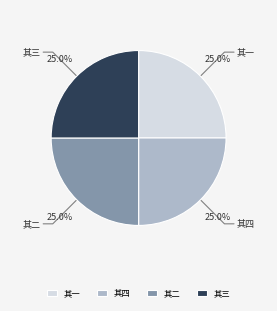

Does 其三 represent more than half of the total?

No